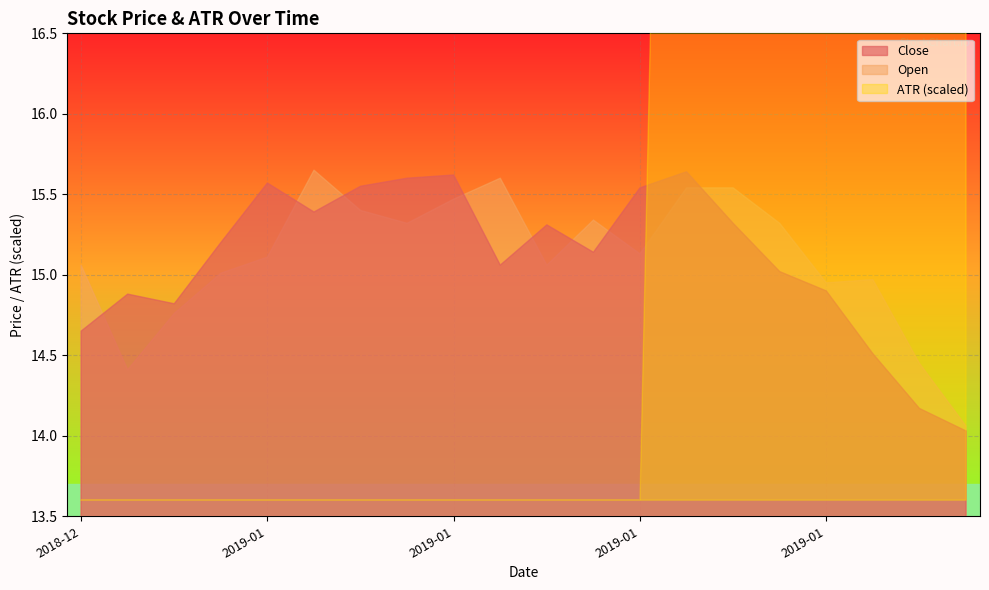

The Close series shows 23.7 at 2019-01-17. True or false?

False